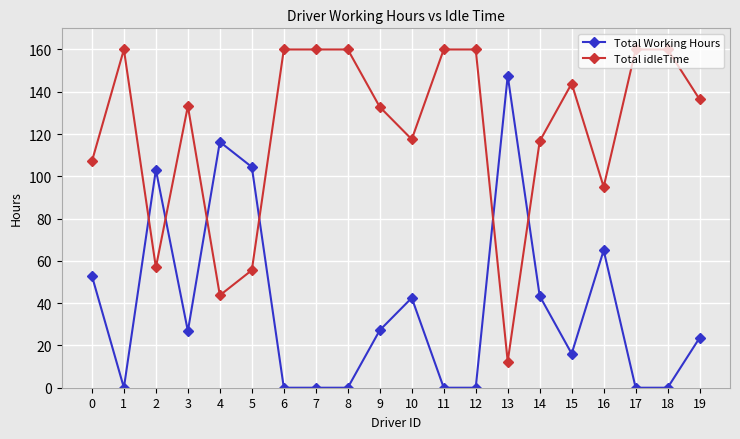

What are all the series names shown in the legend?

Total Working Hours, Total idleTime